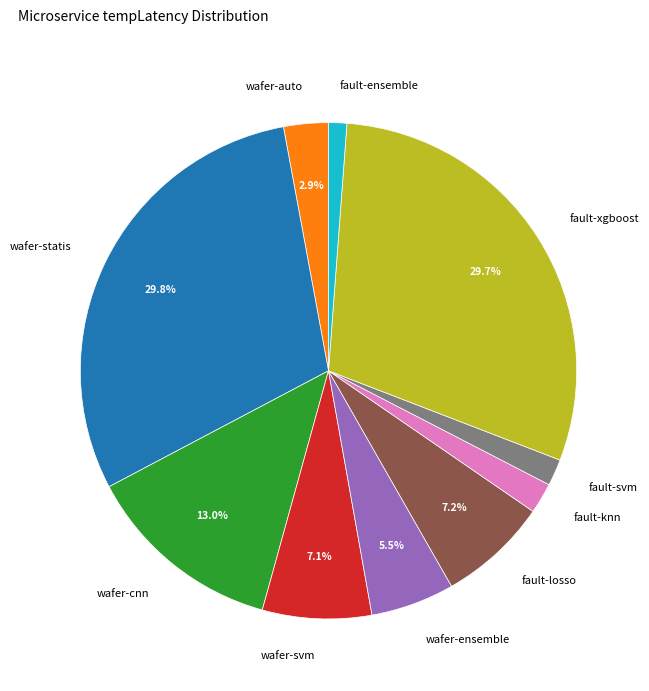

Do fault-losso and wafer-ensemble together represent more than half of the pie?

No